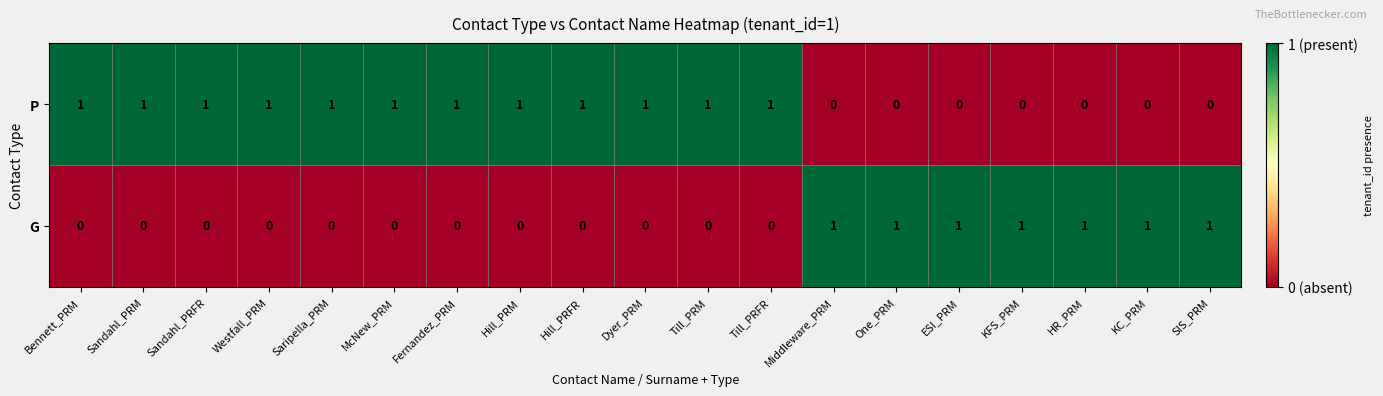

At how many categories does at least one series exceed 0?

19